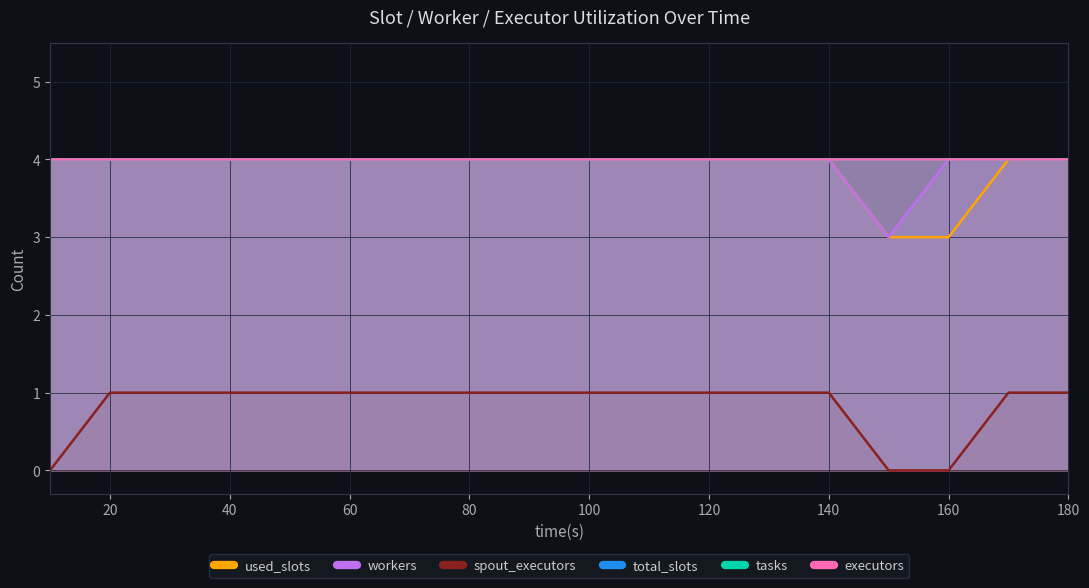

True or false: spout_executors and workers intersect in this chart.

False